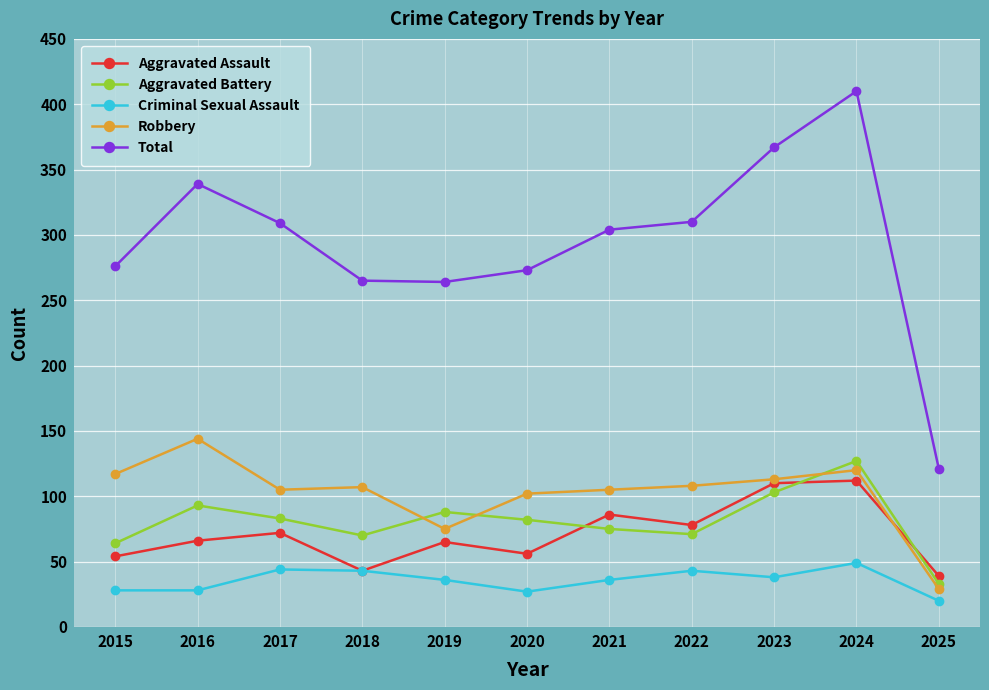

What is the difference between the highest and lowest values at 2021?

268